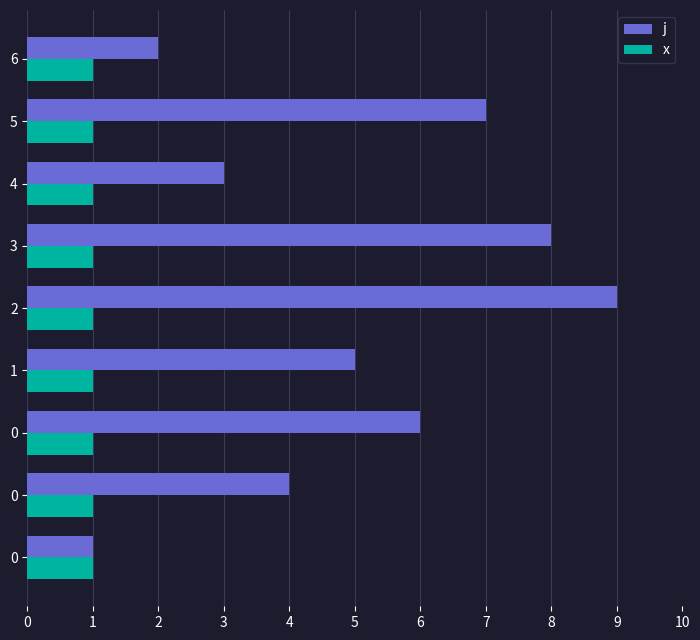

What is the difference between the maximum and minimum values in the j series?

8